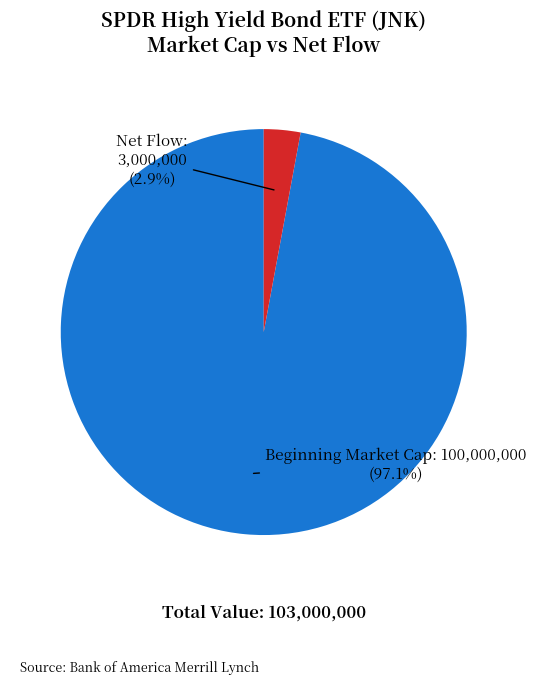

Is there a majority slice in this chart?

Yes